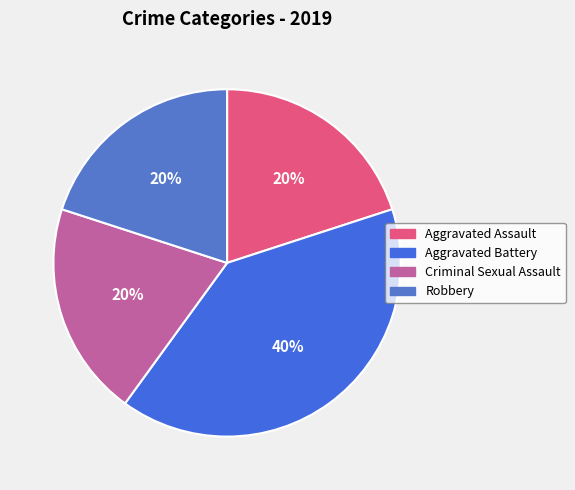

True or false: Criminal Sexual Assault accounts for 20% of the total.

True